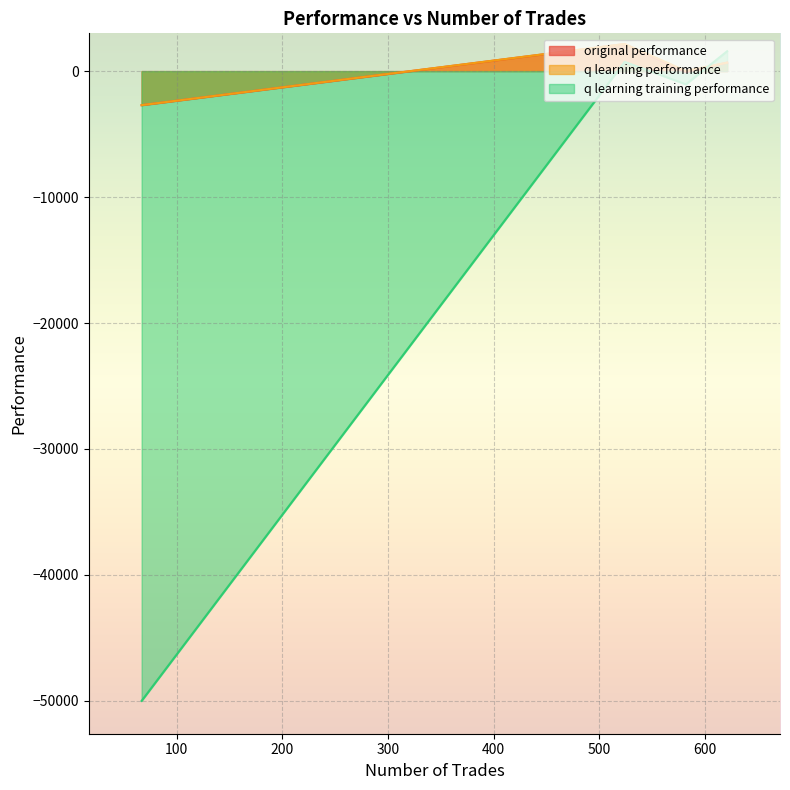

What is the greatest value displayed?

2156.2